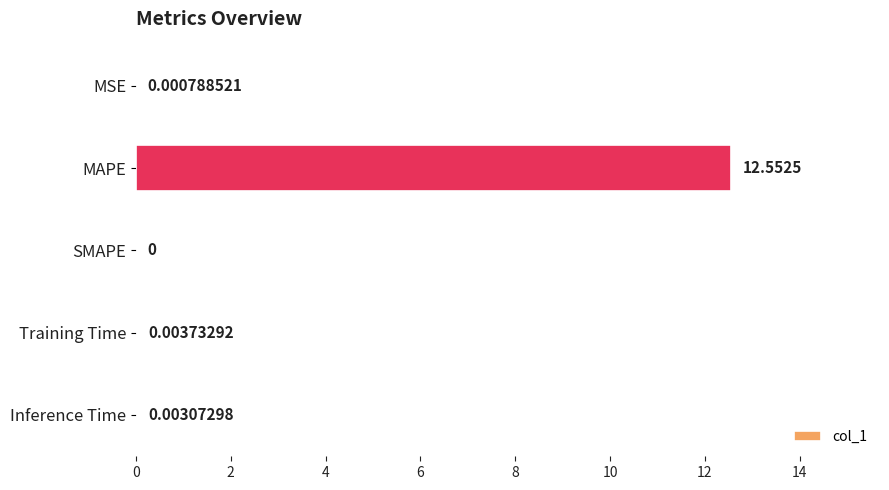

Are the bars horizontal?

Yes